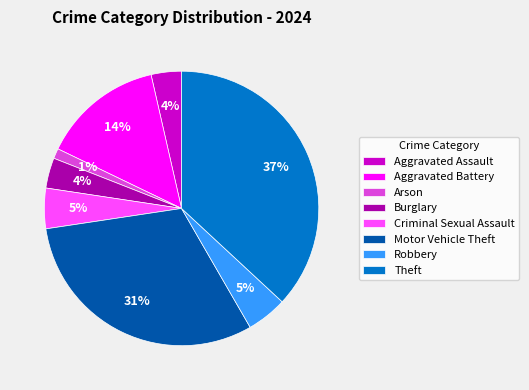

Between Robbery and Aggravated Battery, which is larger?

Aggravated Battery